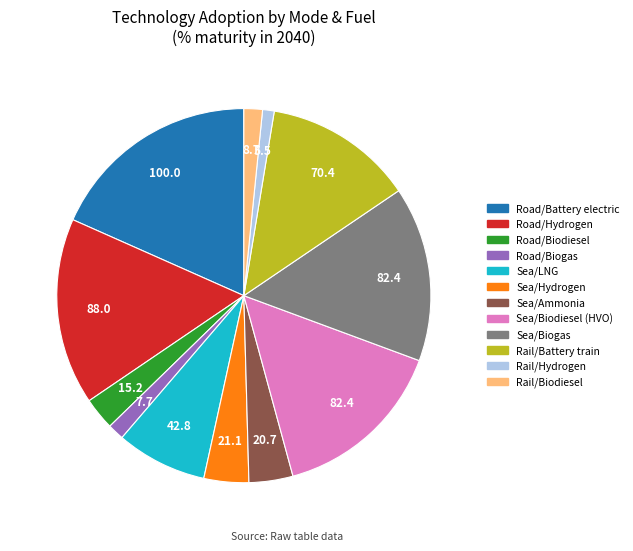

Is it true that Sea/Ammonia is 4% of the pie?

True